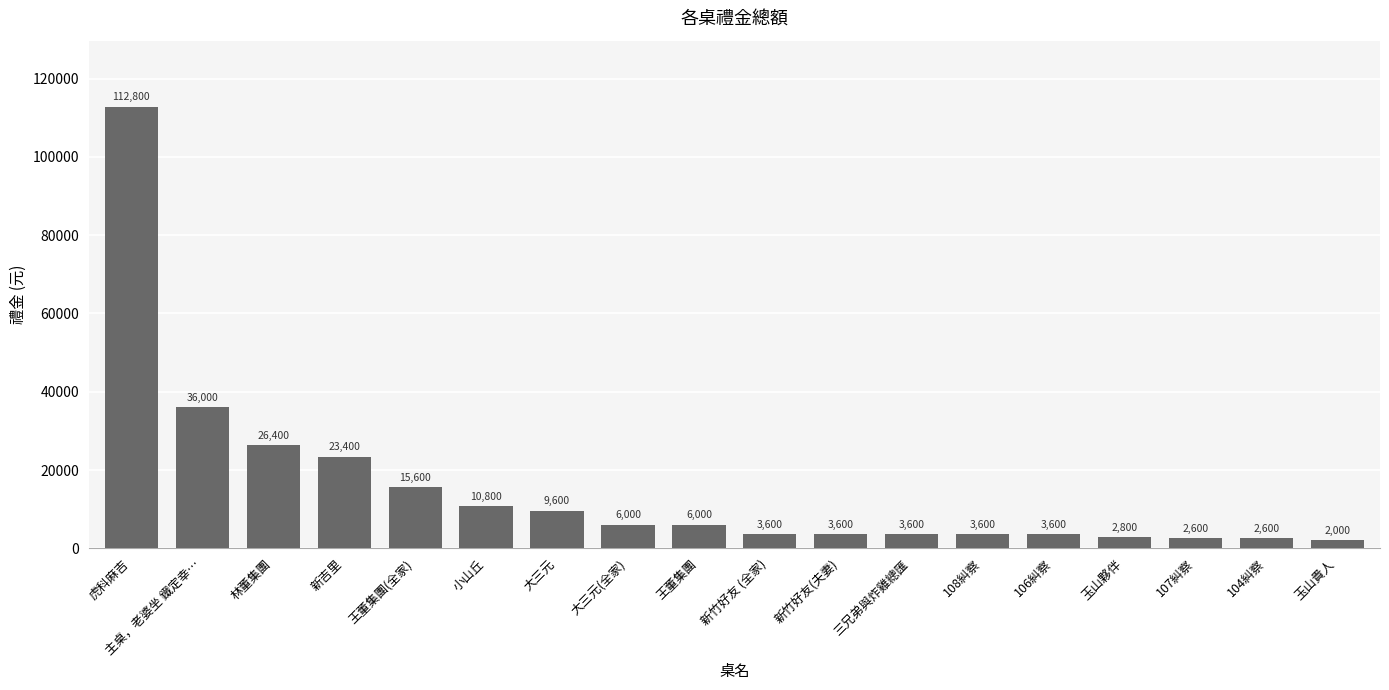

The value at 林董集團 is 36598. True or false?

False